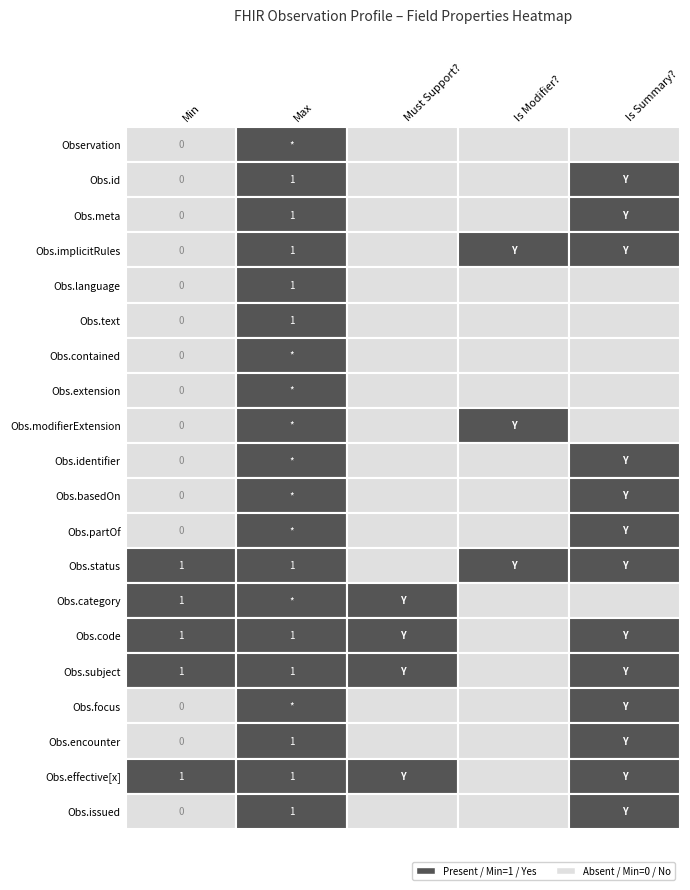

What is the difference between the maximum and minimum values in the must_support series?

1